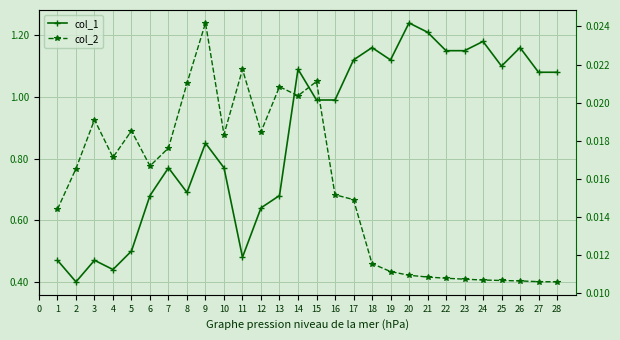

True or false: col_1 and col_2 cross at least once.

False